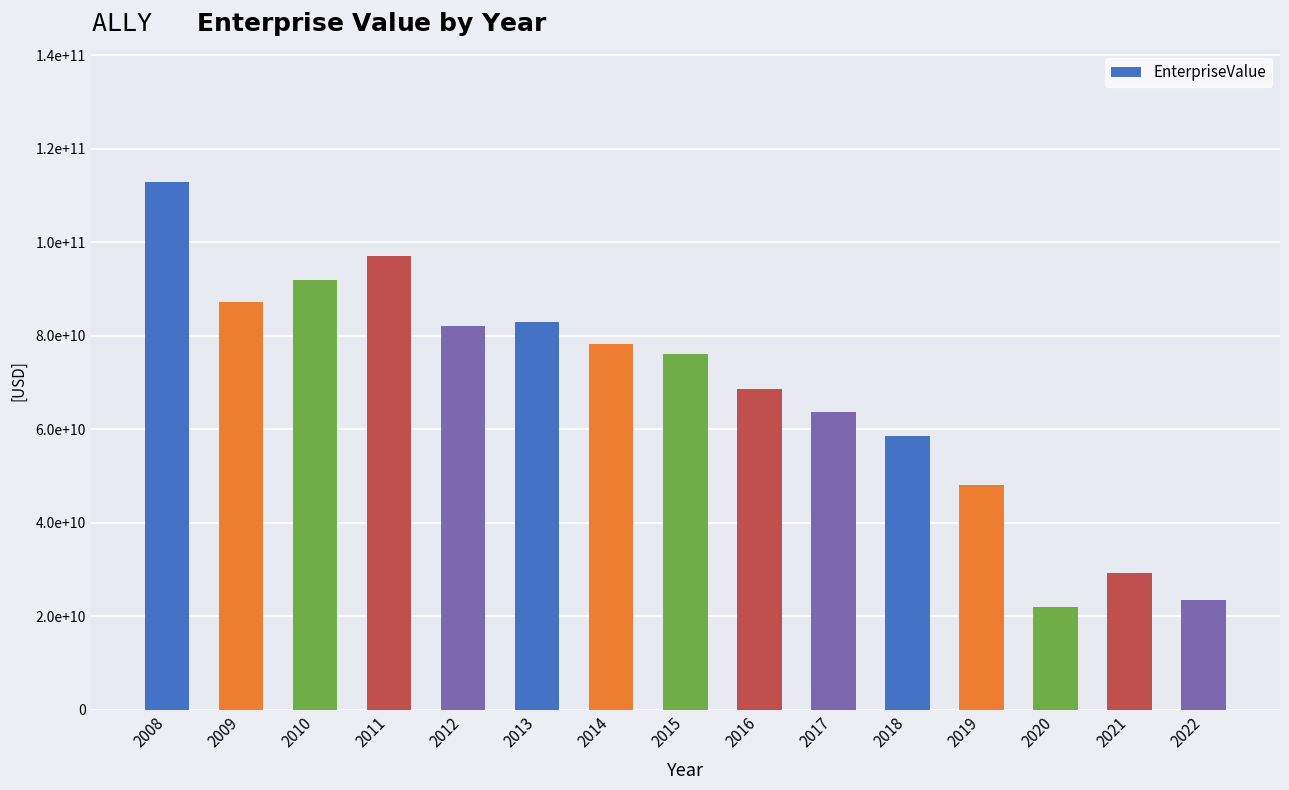

Are the bars horizontal?

No